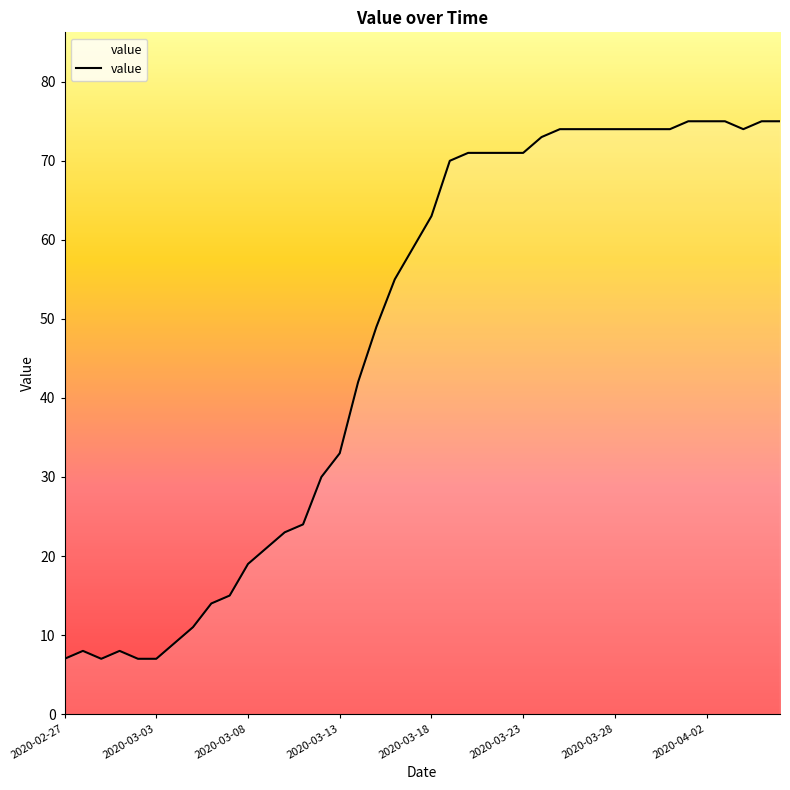

What is the maximum value shown in the chart?

75